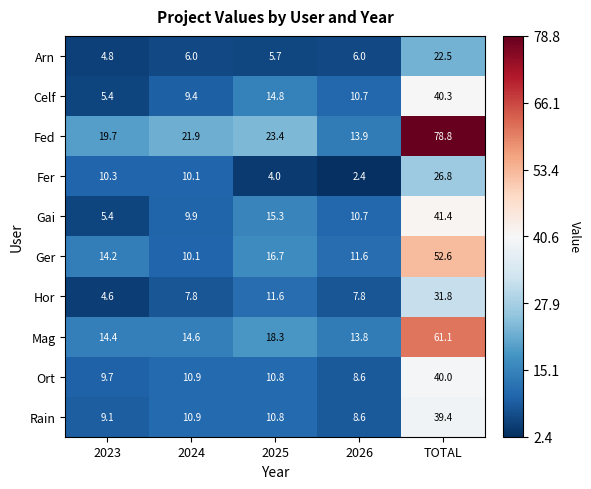

The value of Mag at 2023 is 6.2. True or false?

False